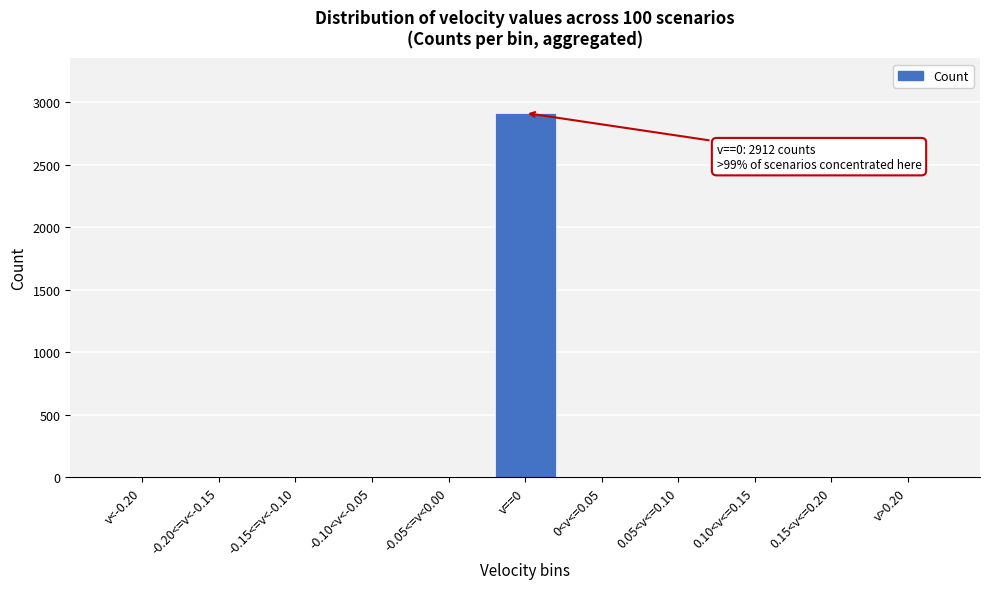

Reading left to right, transcribe all the data shown in this chart.

v<-0.20=0	-0.20<=v<-0.15=0	-0.15<=v<-0.10=0	-0.10<v<-0.05=0	-0.05<=v<0.00=0	v==0=2912	0<v<=0.05=0	0.05<v<=0.10=0	0.10<v<=0.15=0	0.15<v<=0.20=0	v>0.20=0